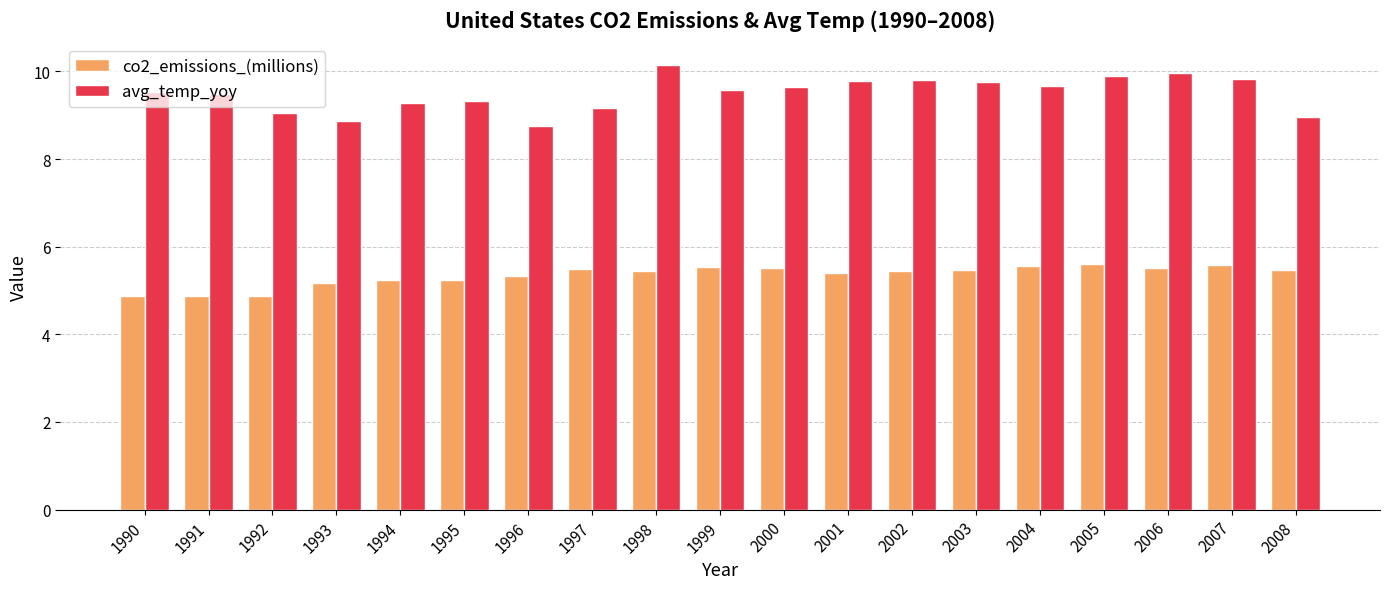

What is the approximate value of co2_emissions_(millions) at 1999?

5.5